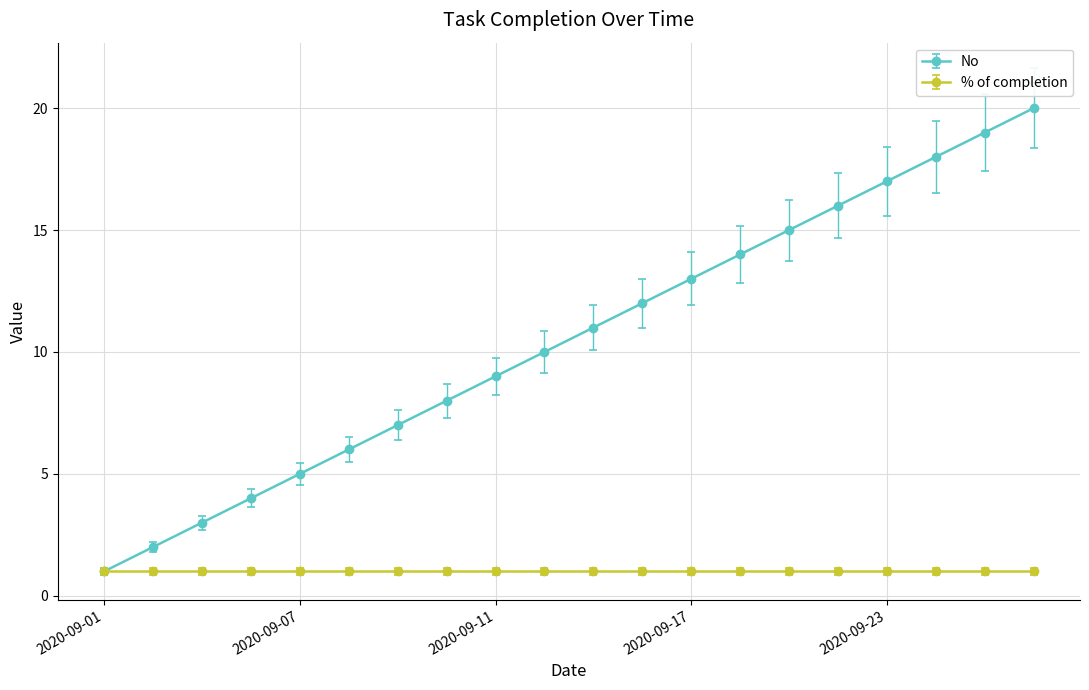

Does the chart have visible grid lines?

Yes